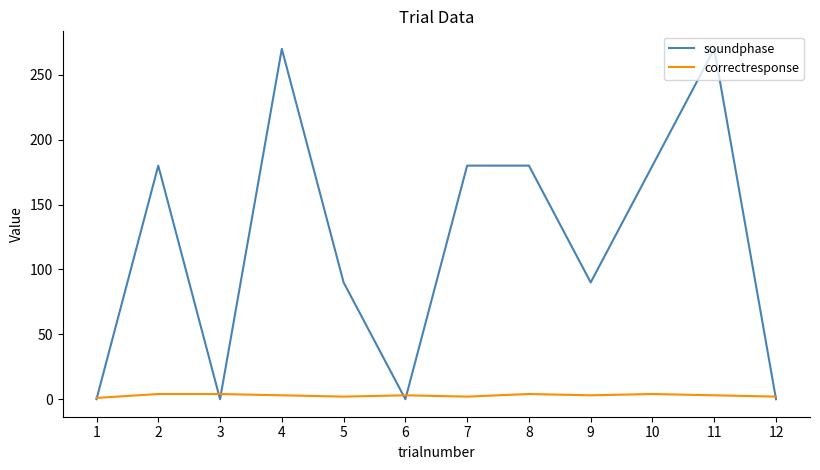

The value of soundphase at 3 is 0. True or false?

True